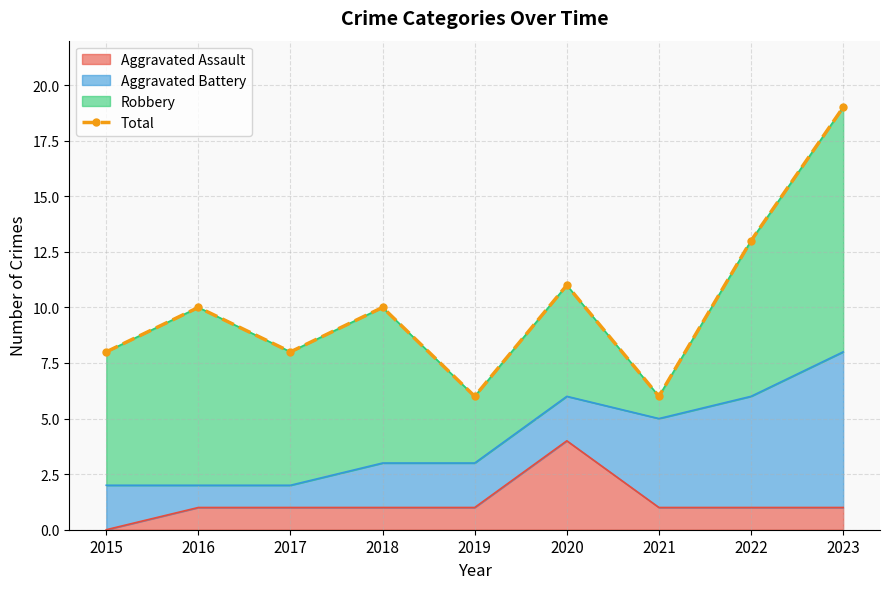

At which label does Aggravated Assault reach its minimum?

2015